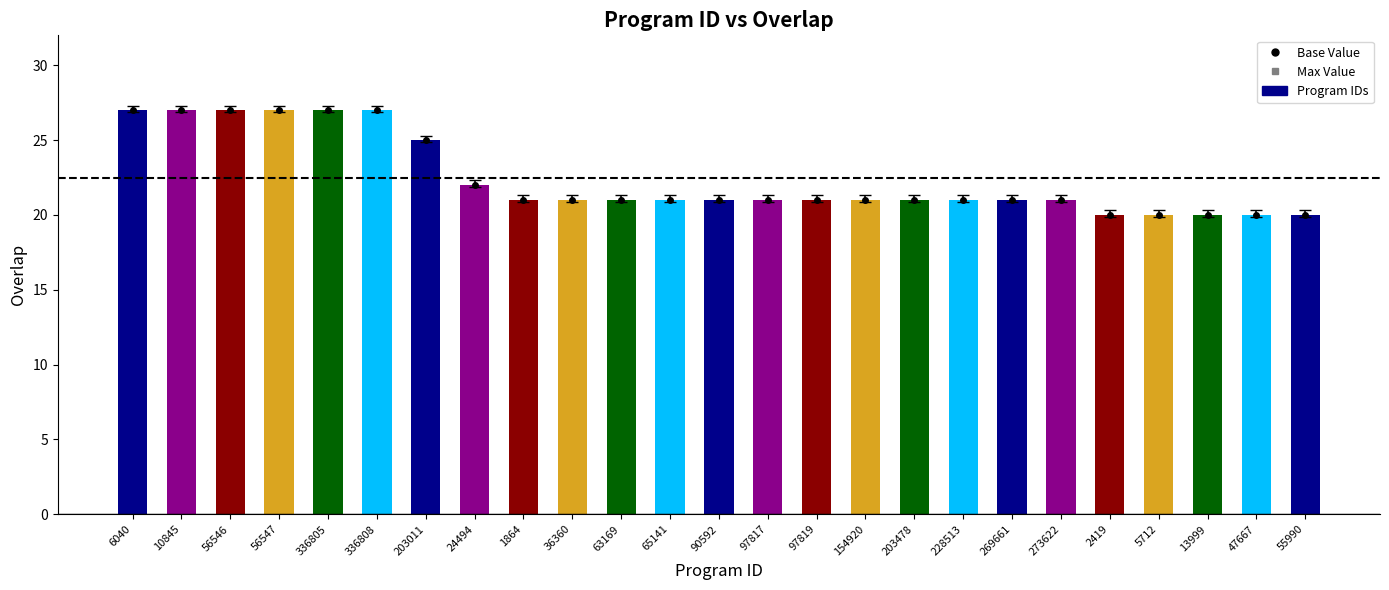

What position from the right is 24494?

18